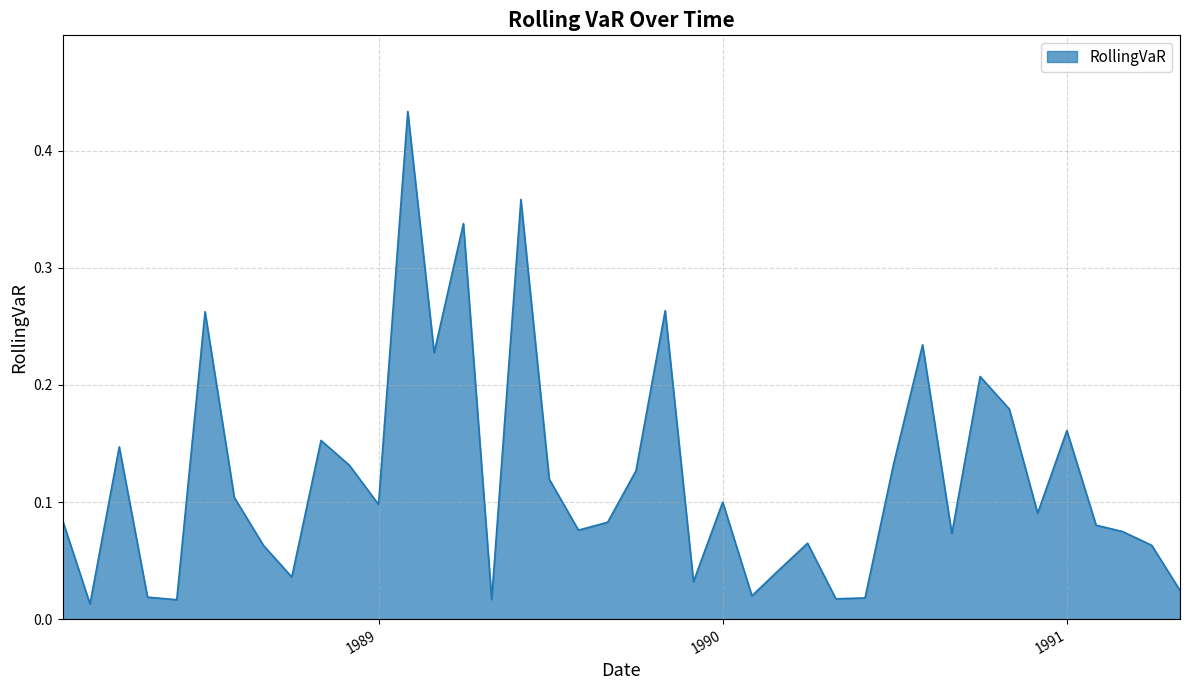

Does the chart have visible grid lines?

Yes